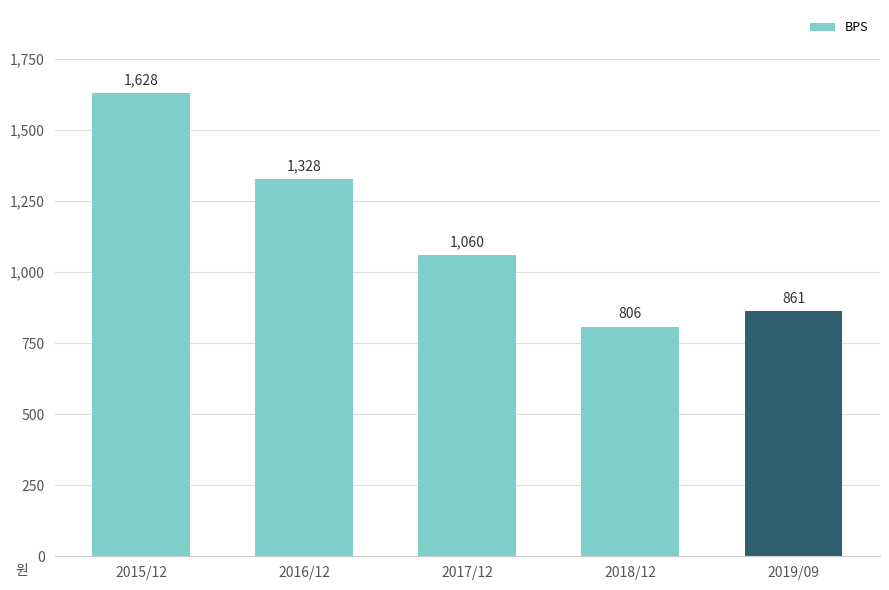

Rank the categories by value from highest to lowest.

2015/12, 2016/12, 2017/12, 2019/09, 2018/12